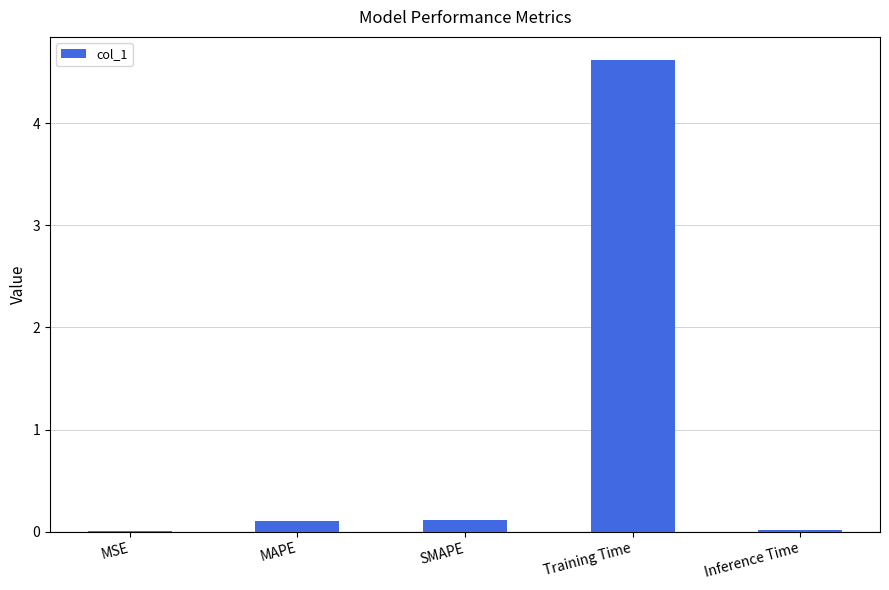

The chart shows a value of 0.1 at SMAPE. True or false?

True